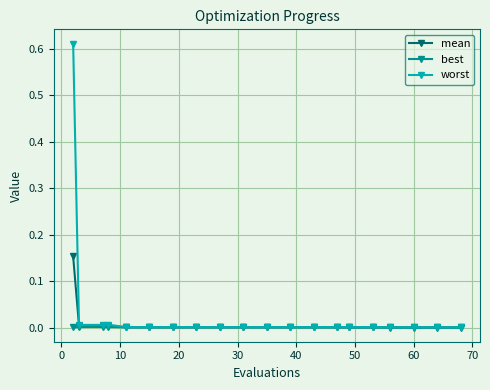

Does the chart display data point markers on the line(s)?

Yes